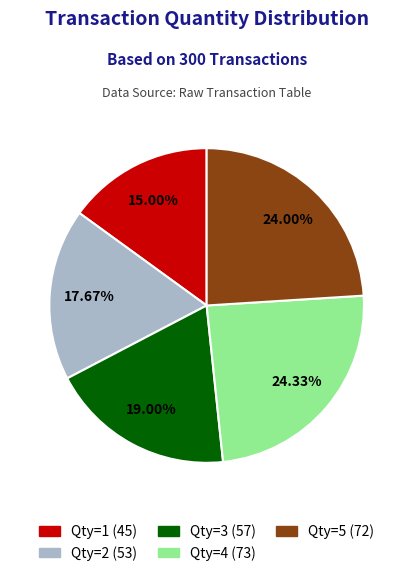

Is there any slice that represents more than half of the pie?

No